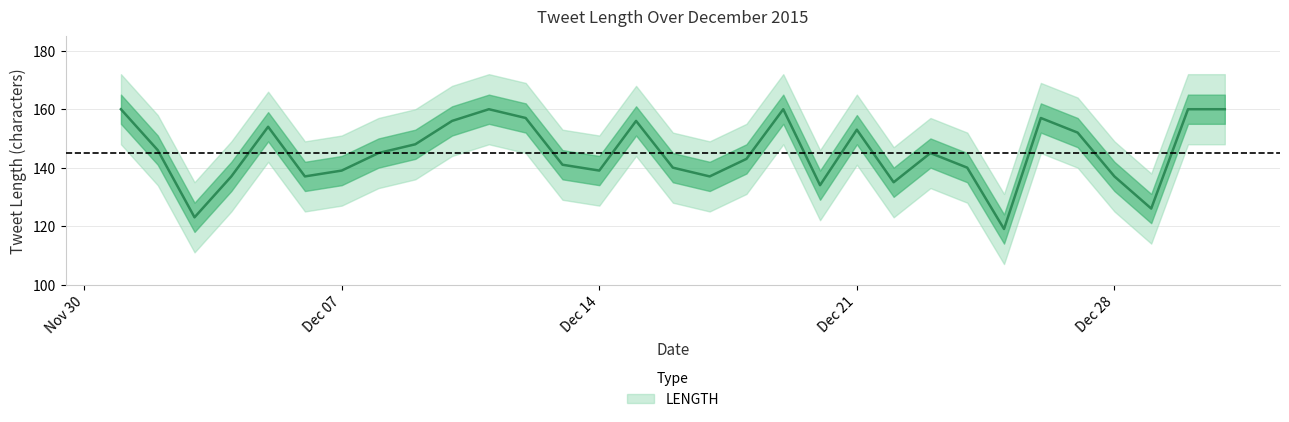

List the labels in order of value, smallest first.

2015-12-25, 2015-12-03, 2015-12-29, 2015-12-20, 2015-12-22, 2015-12-04, 2015-12-06, 2015-12-17, 2015-12-28, 2015-12-07, 2015-12-14, 2015-12-16, 2015-12-24, 2015-12-13, 2015-12-18, 2015-12-08, 2015-12-23, 2015-12-02, 2015-12-09, 2015-12-27, 2015-12-21, 2015-12-05, 2015-12-10, 2015-12-15, 2015-12-12, 2015-12-26, 2015-12-01, 2015-12-11, 2015-12-19, 2015-12-30, 2015-12-31